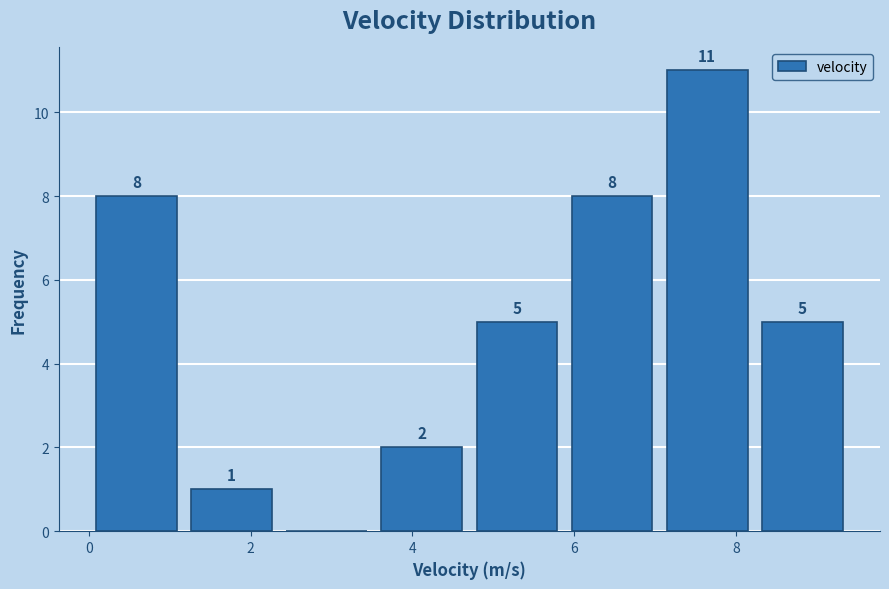

Over which range of the x-axis is the bar tallest?

7.0 to 8.2